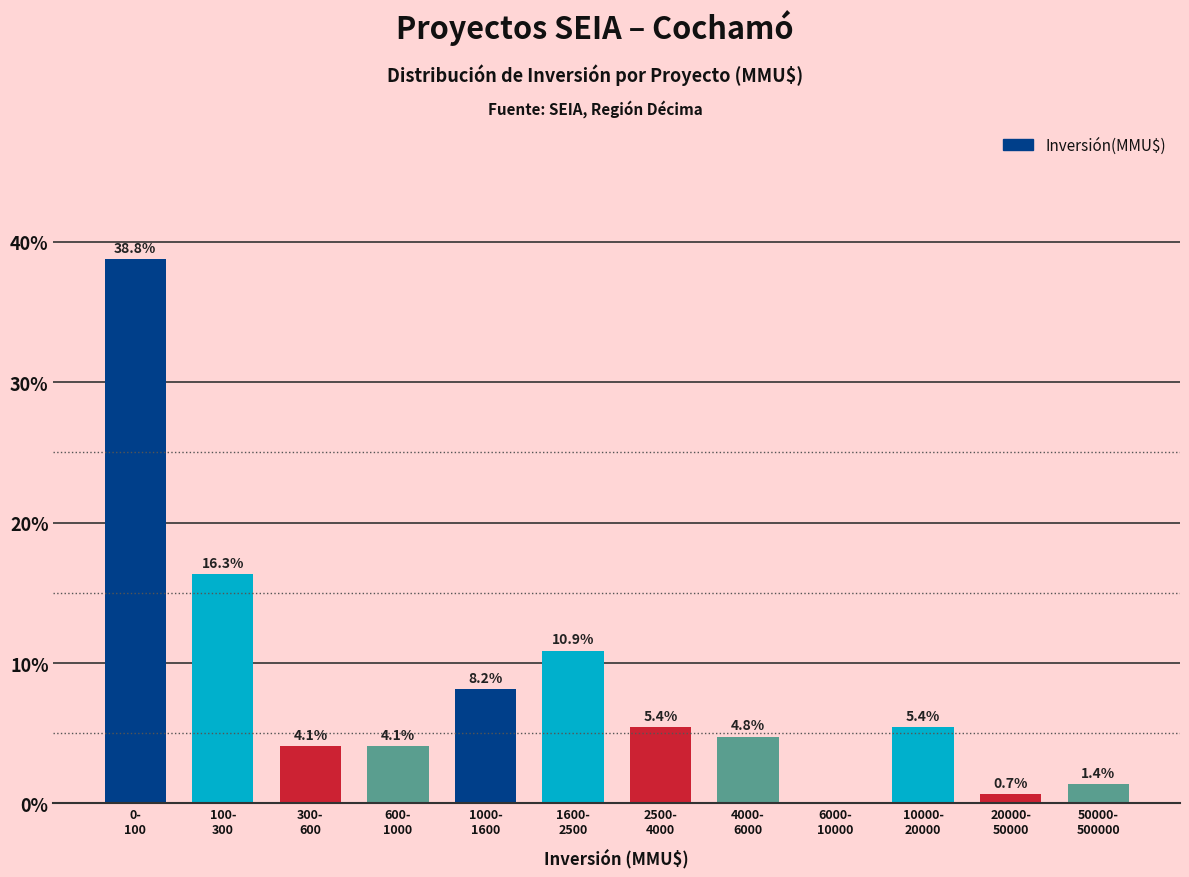

What is the greatest value displayed?

38.8